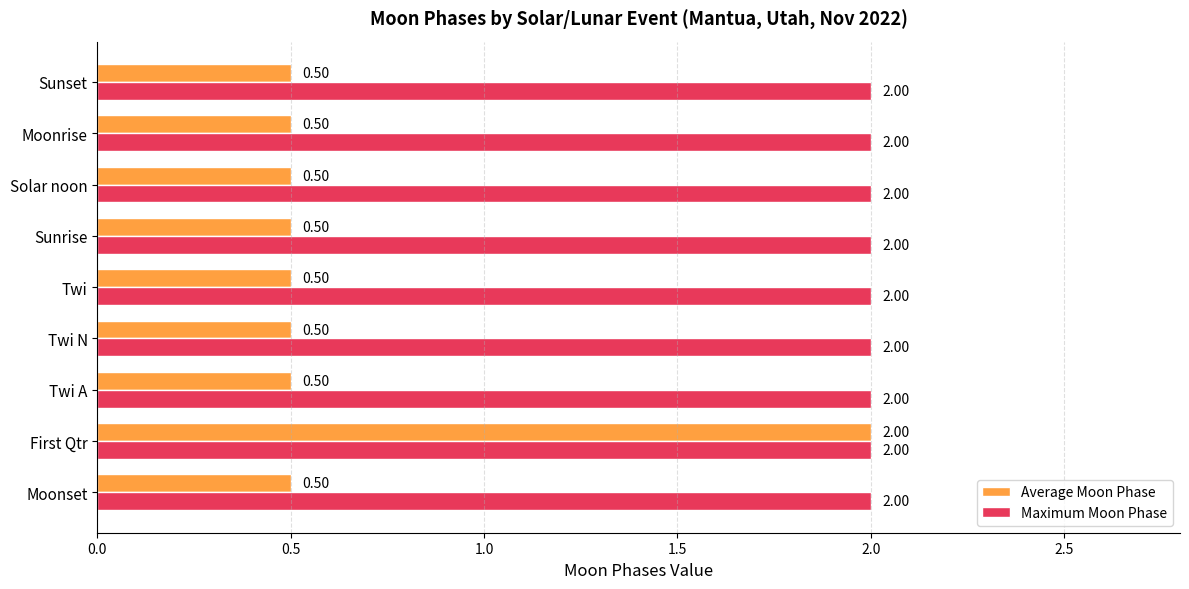

What is the sum of the Maximum Moon Phase values at Solar noon and Sunrise?

4.0